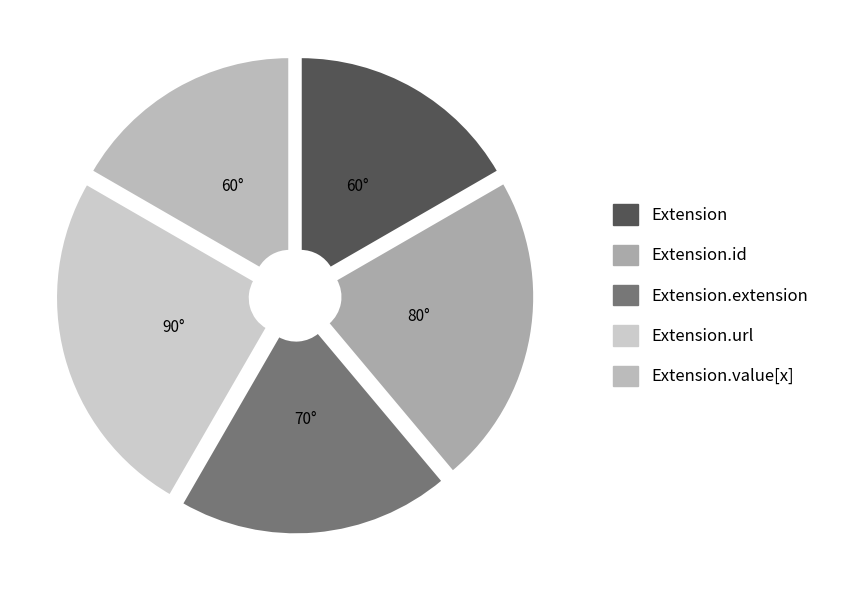

Count the number of slices in the pie.

5